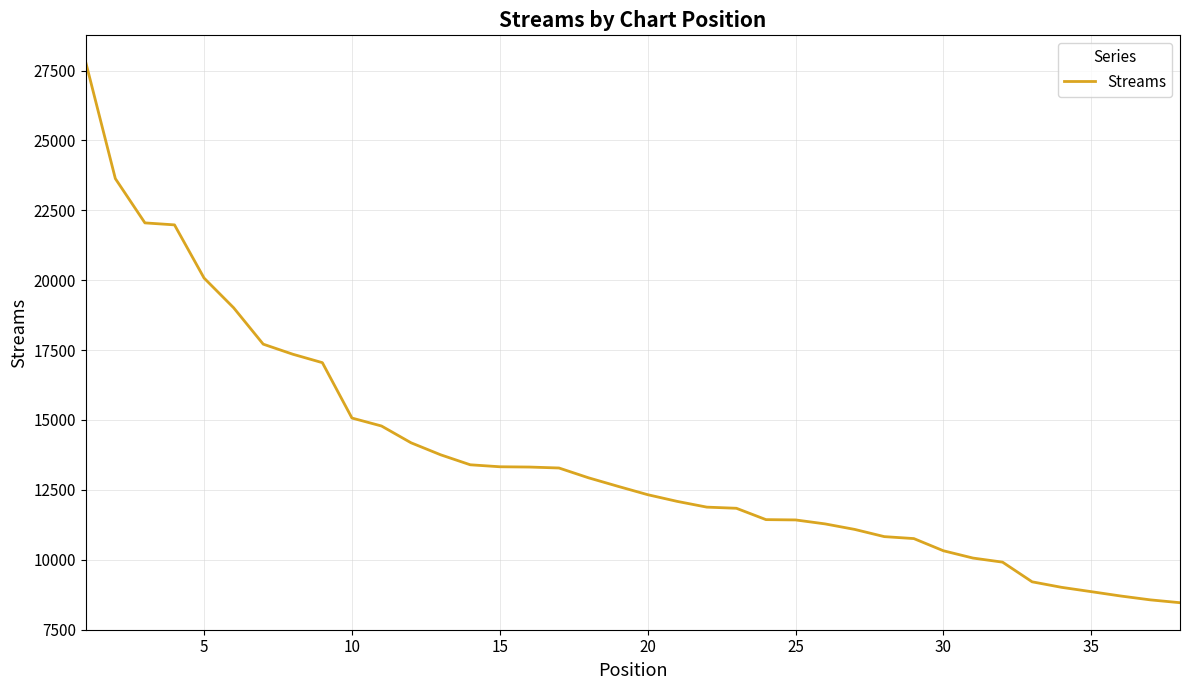

What is the difference between the maximum and minimum values?

19330